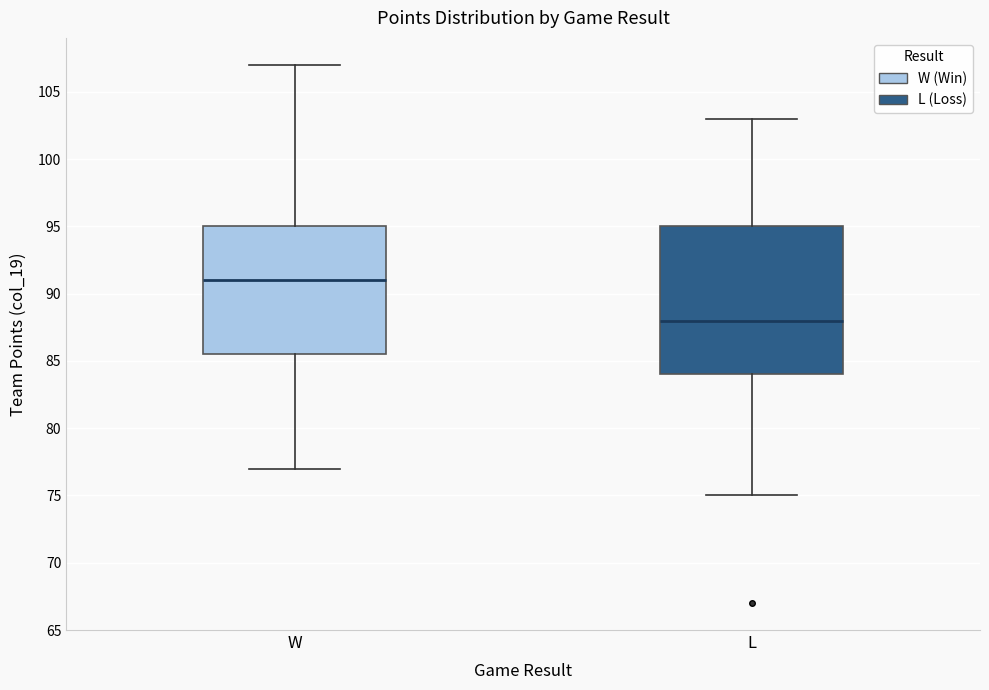

Comparing the boxes themselves (not the whiskers), which one is the tallest?

L